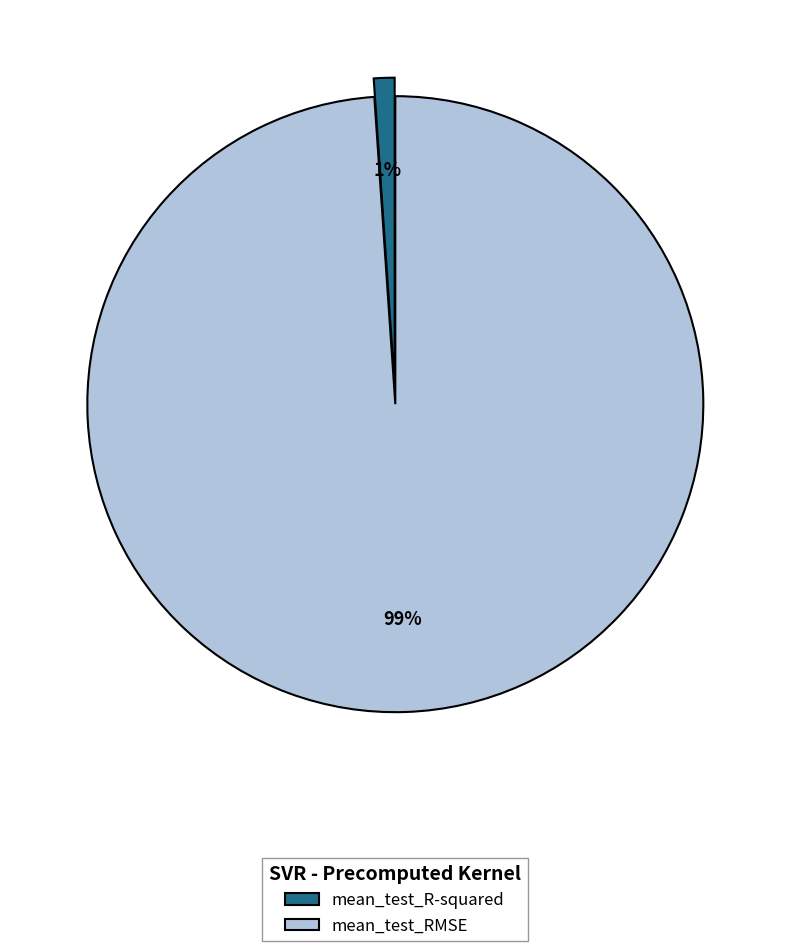

Do mean_test_R-squared and mean_test_RMSE together represent more than half of the pie?

Yes